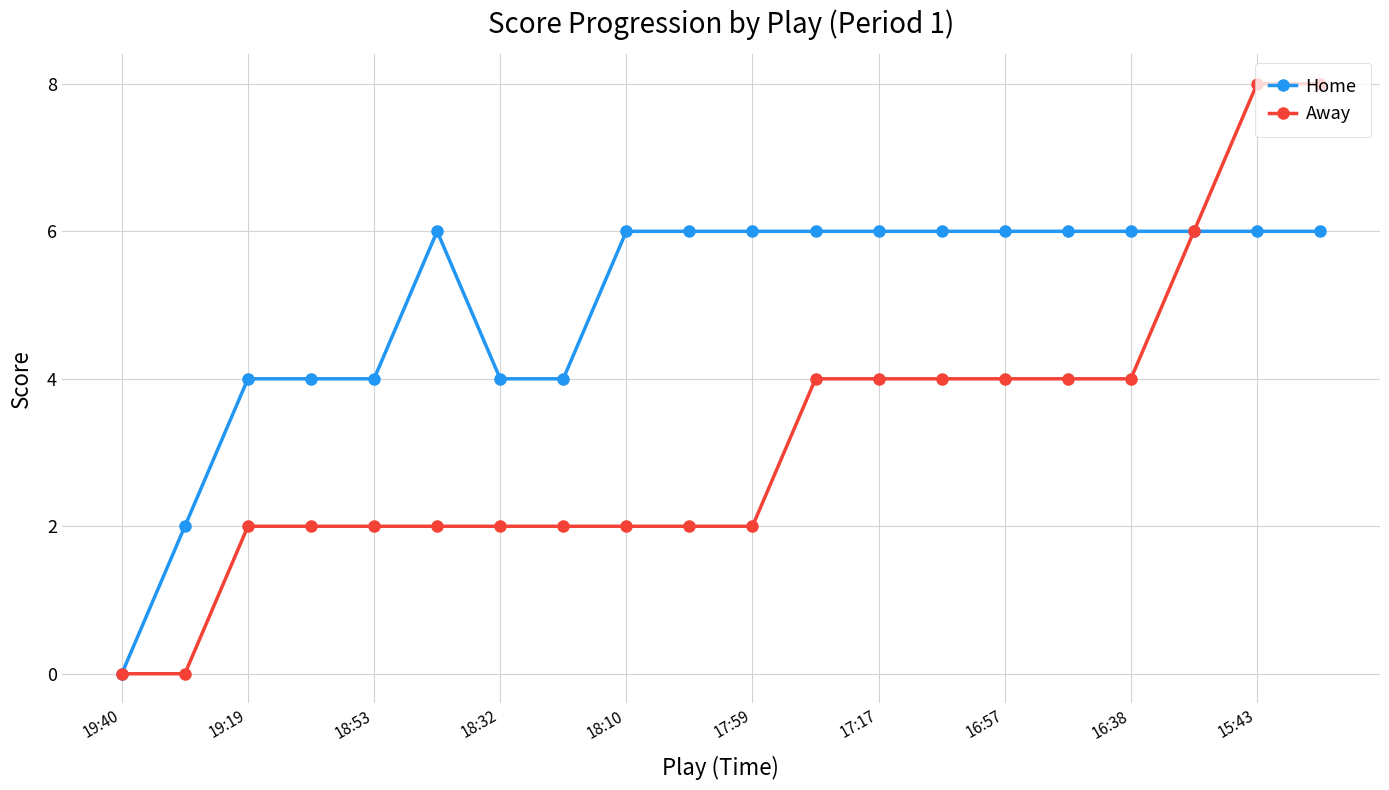

Which series has the largest total across all categories?

Home